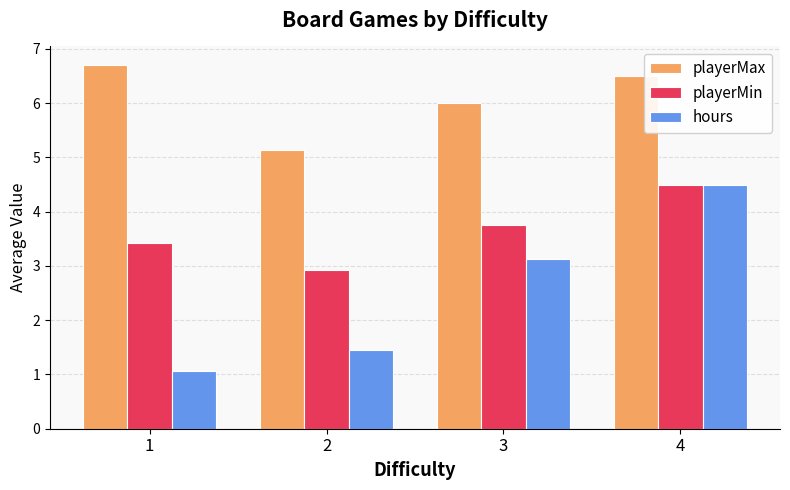

What is the sum of the playerMin values at 4 and 2?

7.4